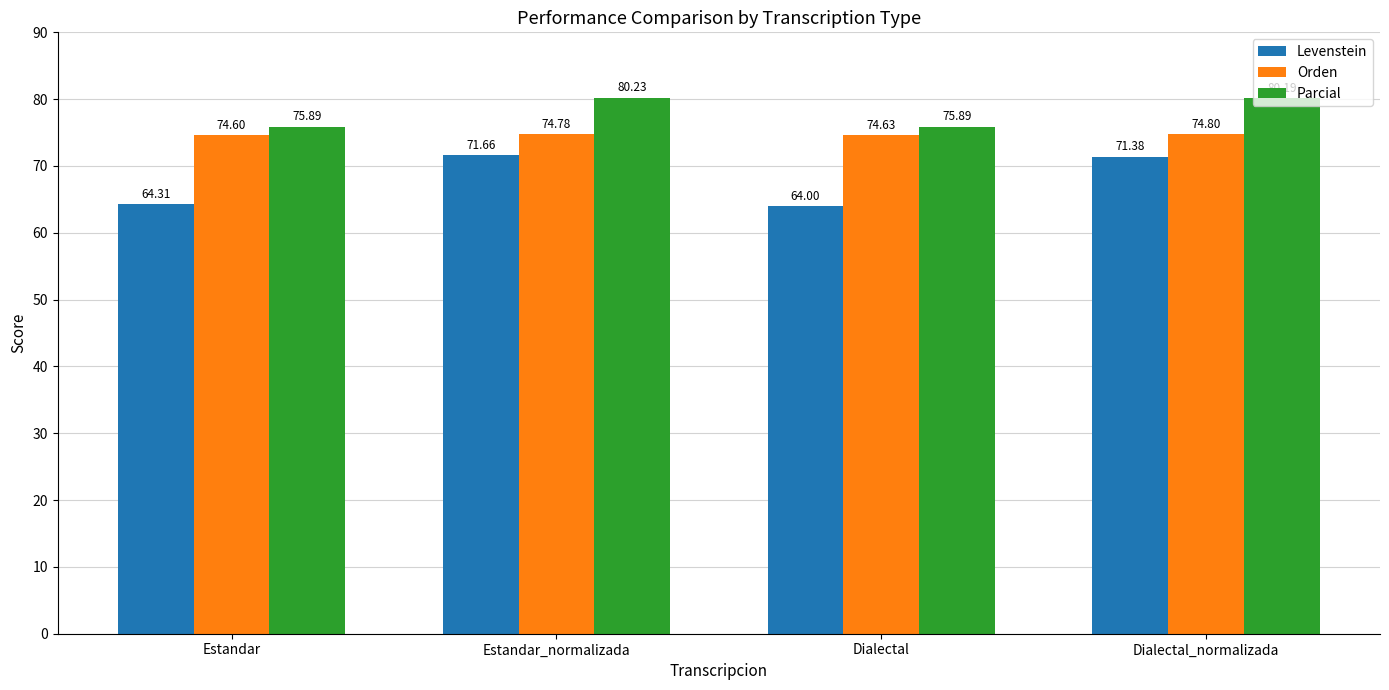

Reading left to right, extract all data points from this chart.

Levenstein: Estandar=64.3	Estandar_normalizada=71.7	Dialectal=64.0	Dialectal_normalizada=71.4
Orden: Estandar=74.6	Estandar_normalizada=74.8	Dialectal=74.6	Dialectal_normalizada=74.8
Parcial: Estandar=75.9	Estandar_normalizada=80.2	Dialectal=75.9	Dialectal_normalizada=80.2